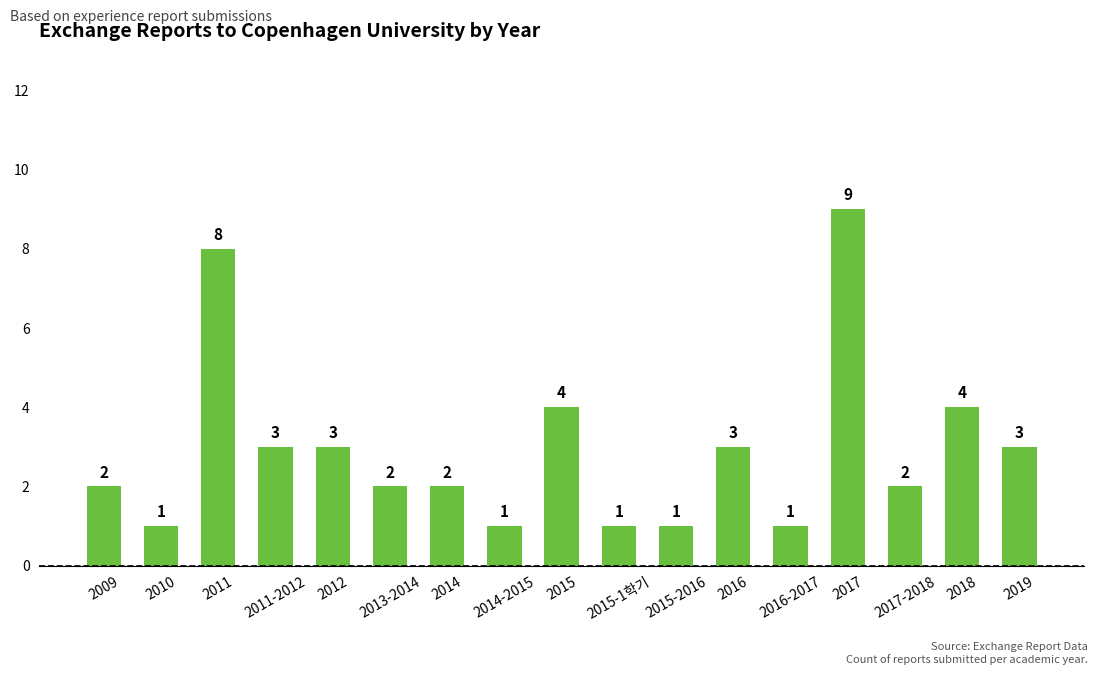

At which category does the chart reach its peak across all series?

2017